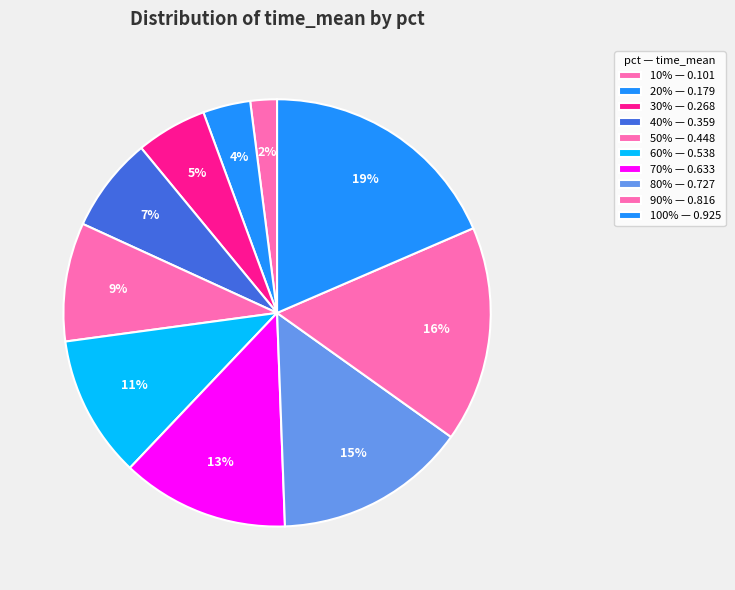

How many slices are in this pie chart?

10